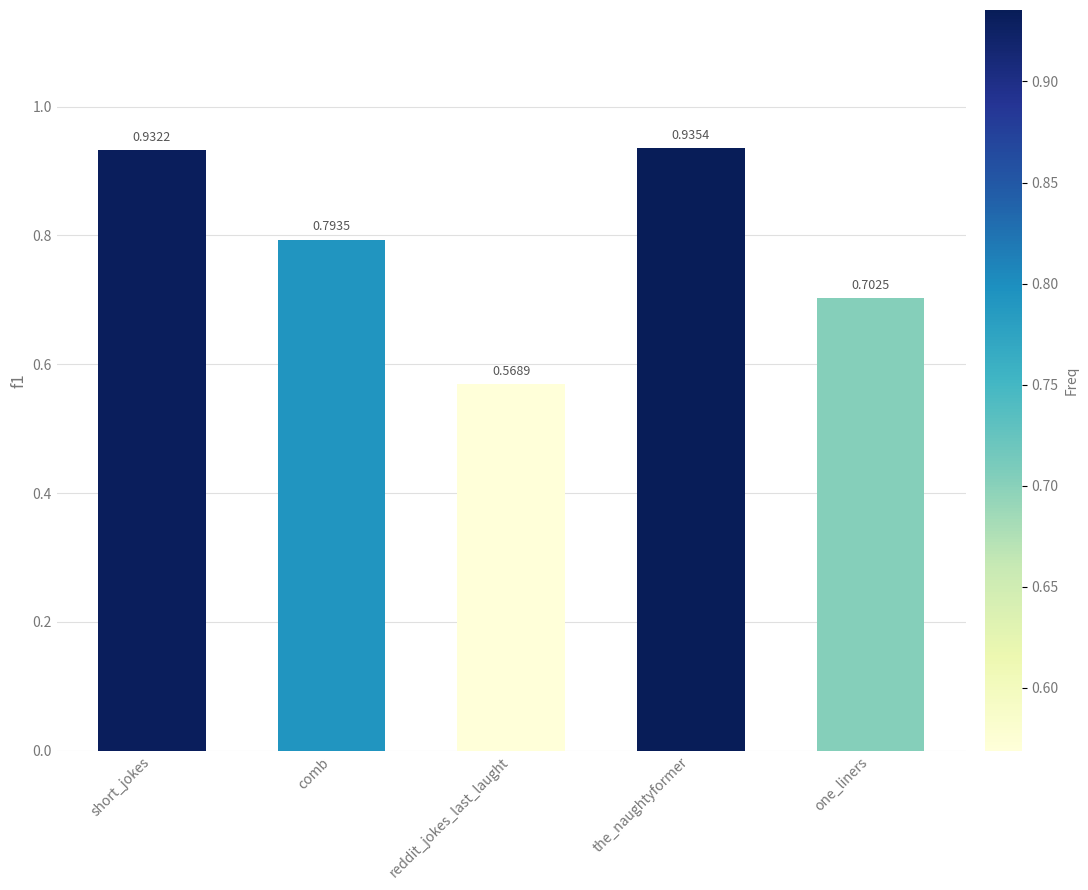

List the labels in order of value, largest first.

the_naughtyformer, short_jokes, comb, one_liners, reddit_jokes_last_laught